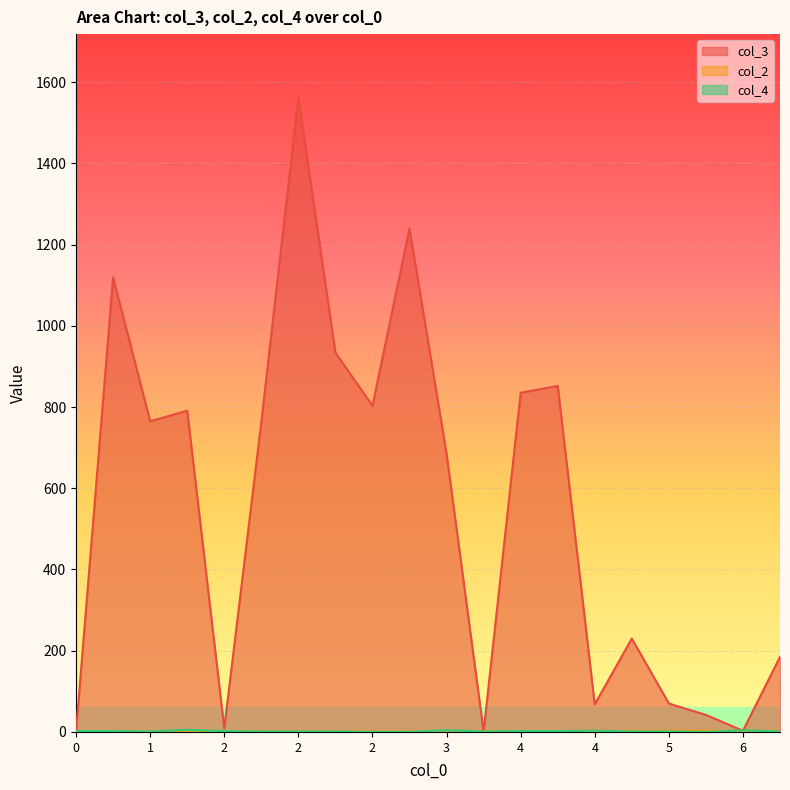

What is the sum of the col_4 values at 1 and 2?

3